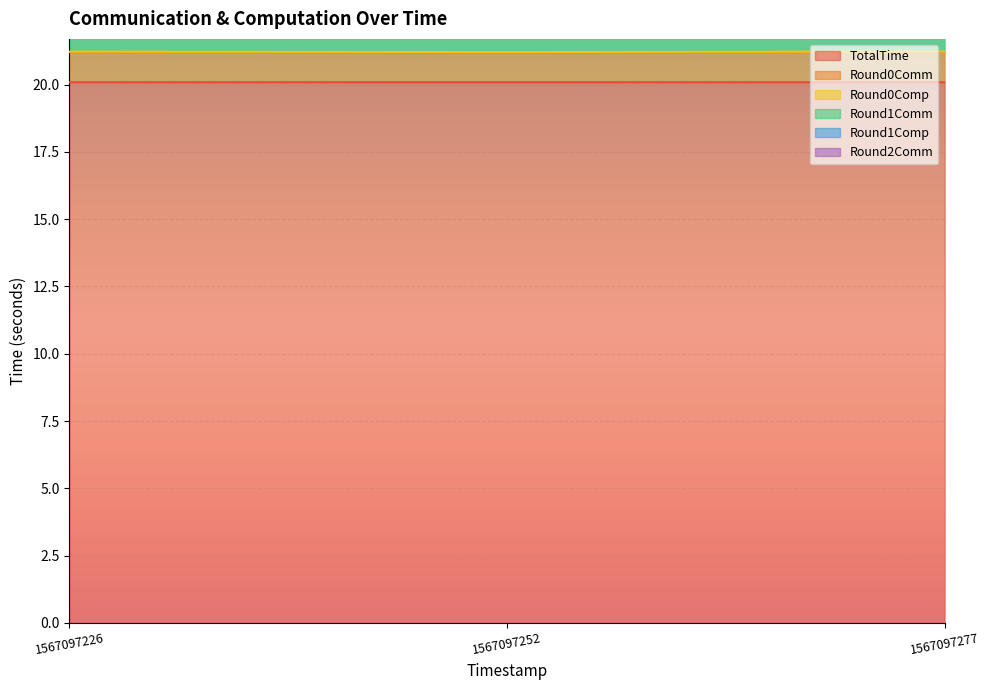

What are all the series names shown in the legend?

TotalTime, Round0Comm, Round0Comp, Round1Comm, Round1Comp, Round2Comm